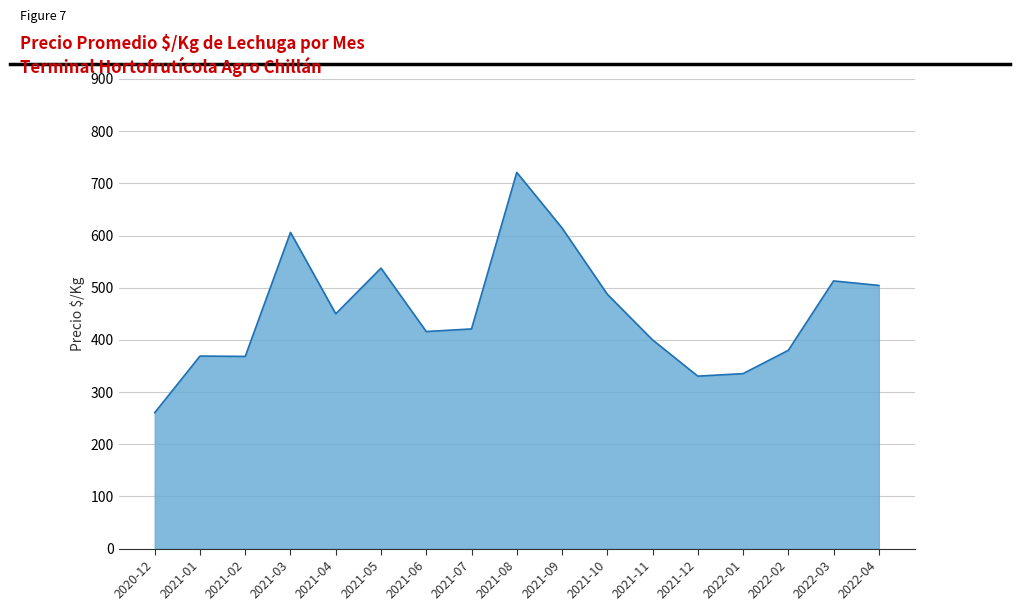

How many lines are shown in the chart?

1